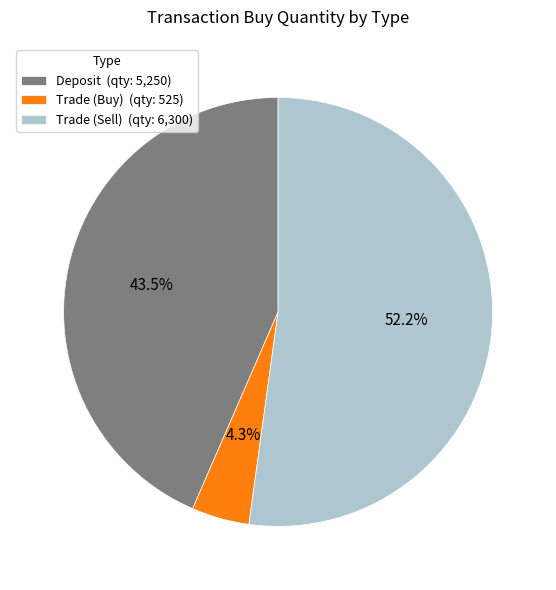

Rank the categories by value from highest to lowest.

Trade (Sell), Deposit, Trade (Buy)